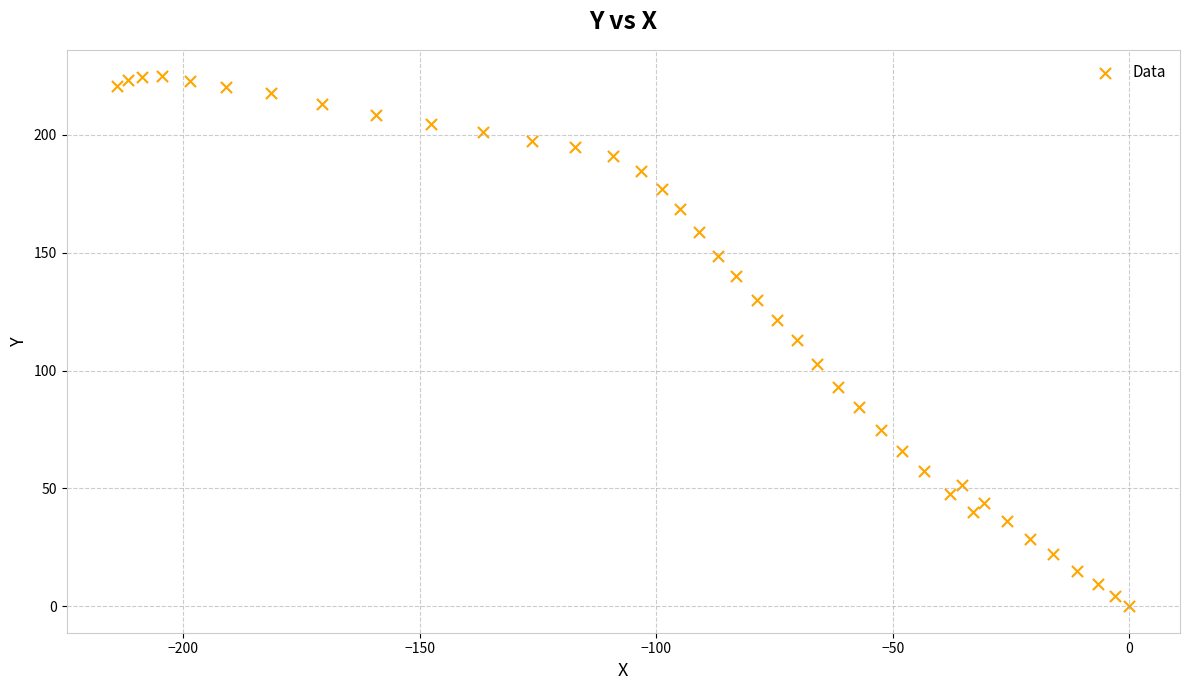

What is the range of Y values (max minus min)?

224.8